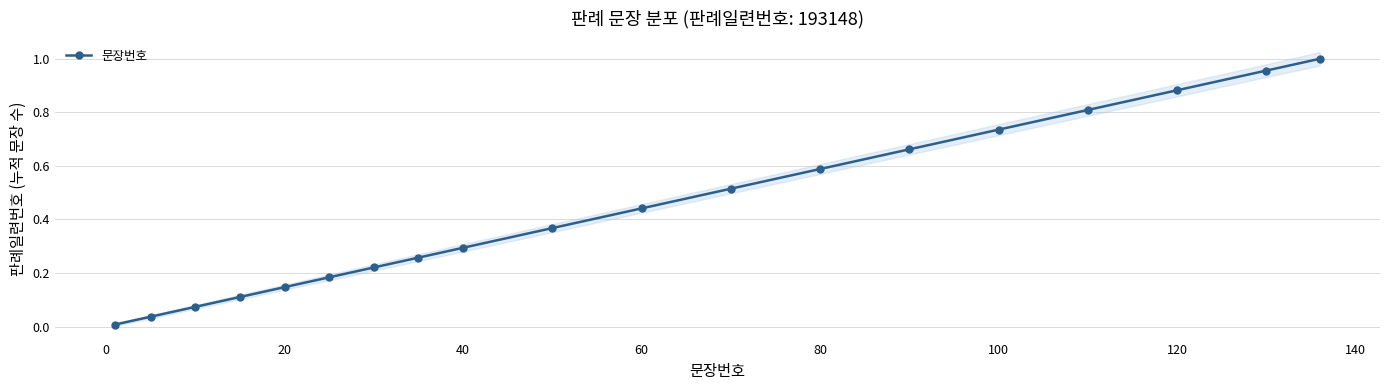

The 문장번호 series shows 1.2 at 100. True or false?

False